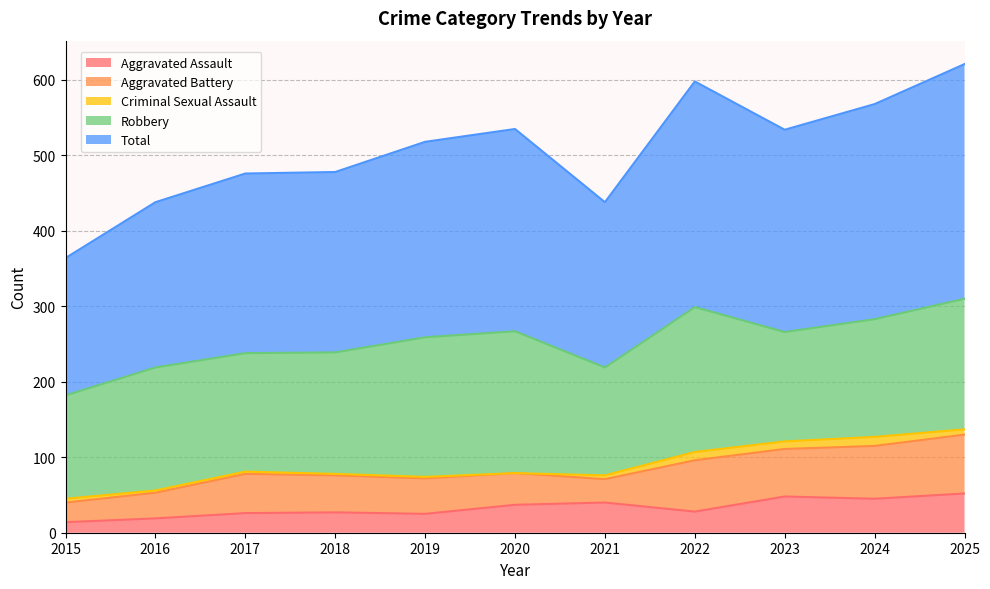

How many data points in Criminal Sexual Assault are above 5?

4